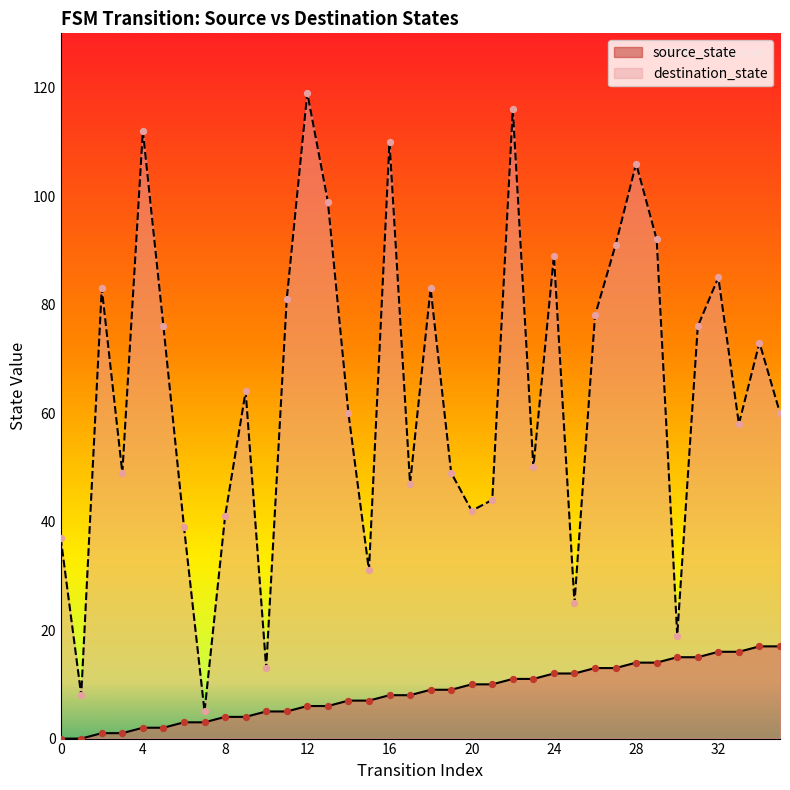

What is the total value across all series at 7?

8